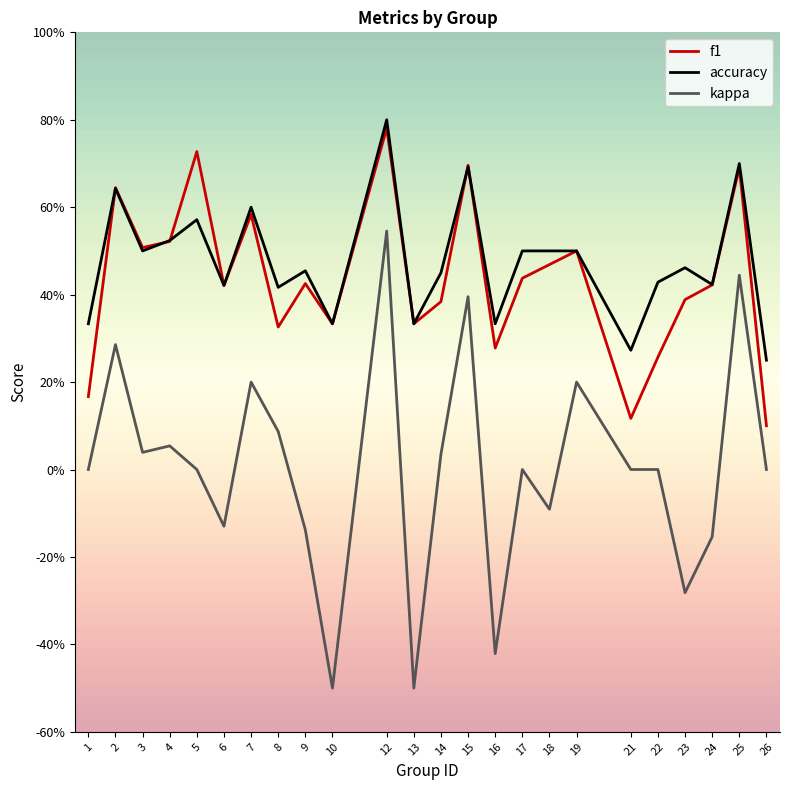

Does the chart display data point markers on the line(s)?

No